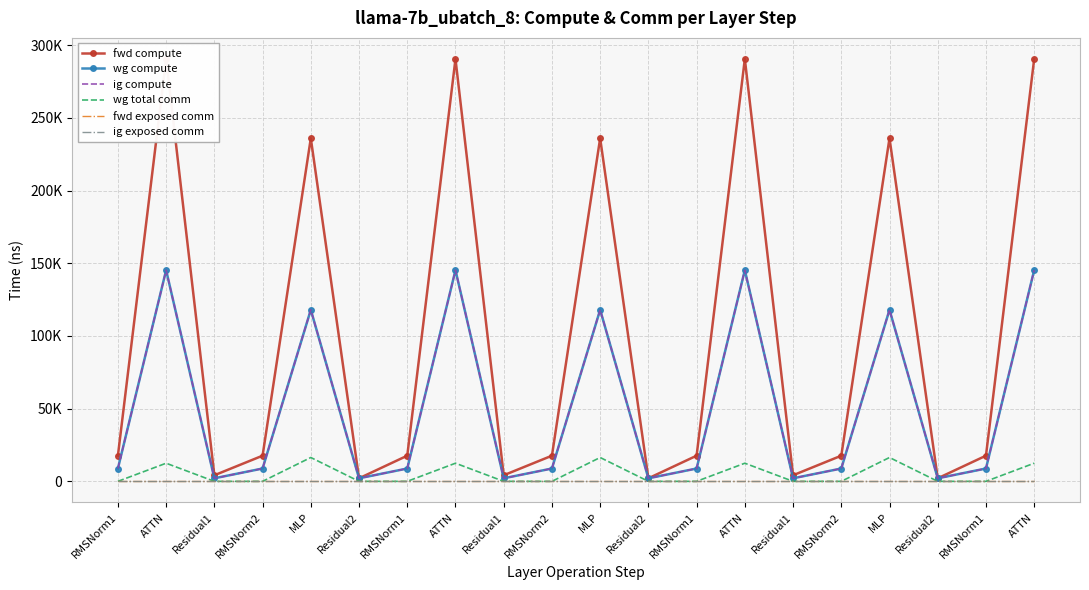

List the labels in order of ig exposed comm value, smallest first.

RMSNorm1, ATTN, Residual1, RMSNorm2, MLP, Residual2, RMSNorm1, ATTN, Residual1, RMSNorm2, MLP, Residual2, RMSNorm1, ATTN, Residual1, RMSNorm2, MLP, Residual2, RMSNorm1, ATTN